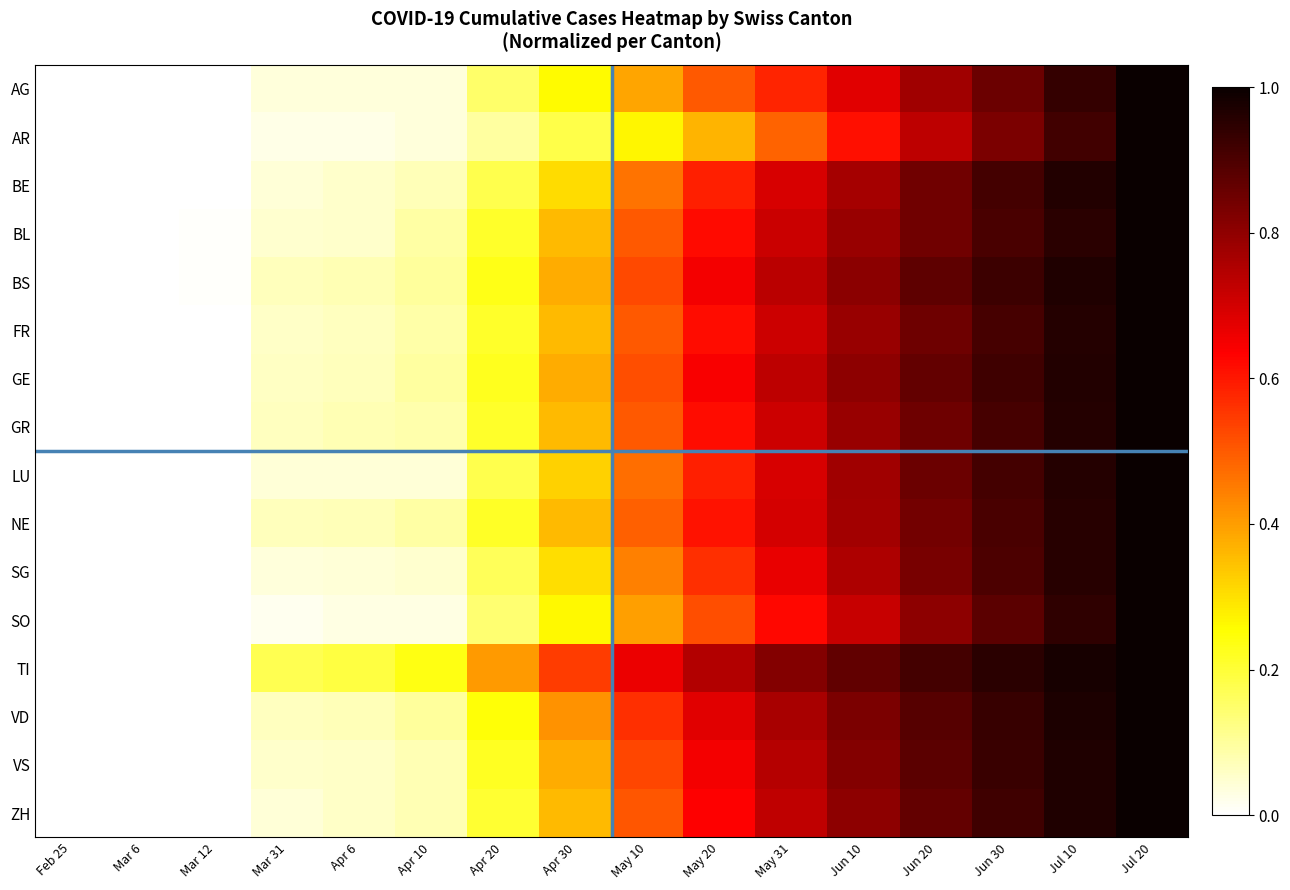

Which label corresponds to the largest value in the chart?

Jul 20